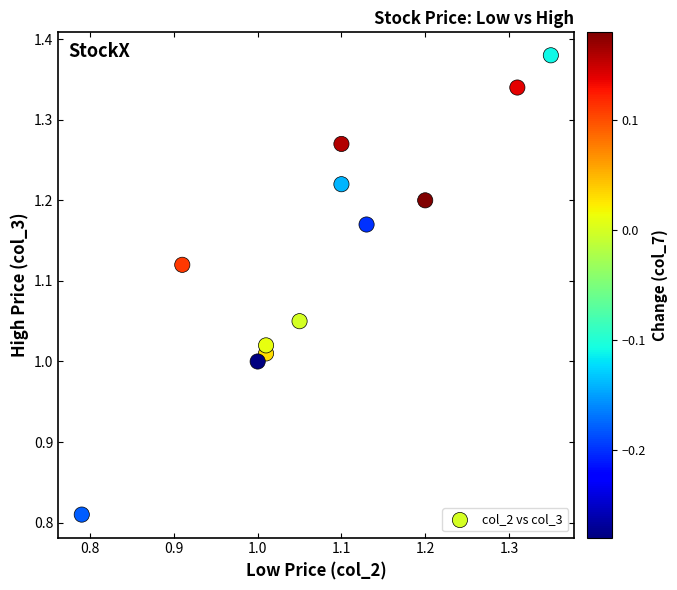

What is the range of X values (max minus min)?

0.6